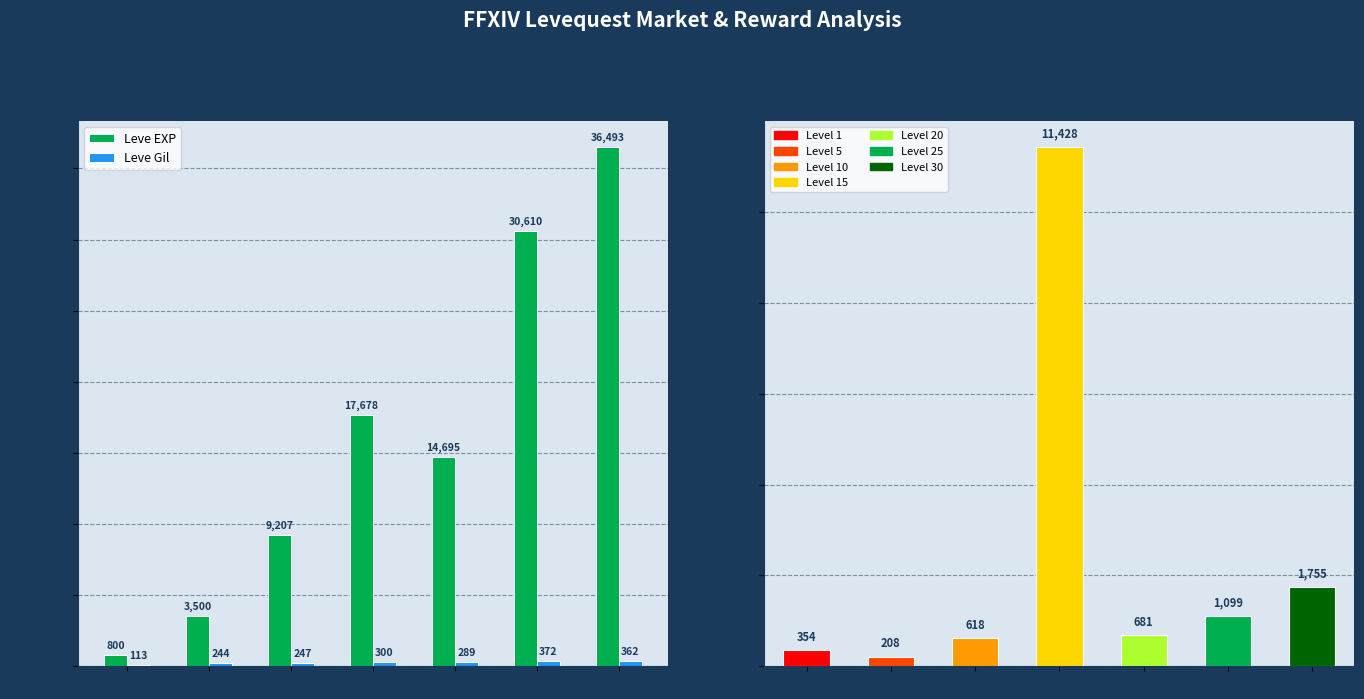

How many bars are there in each group?

2